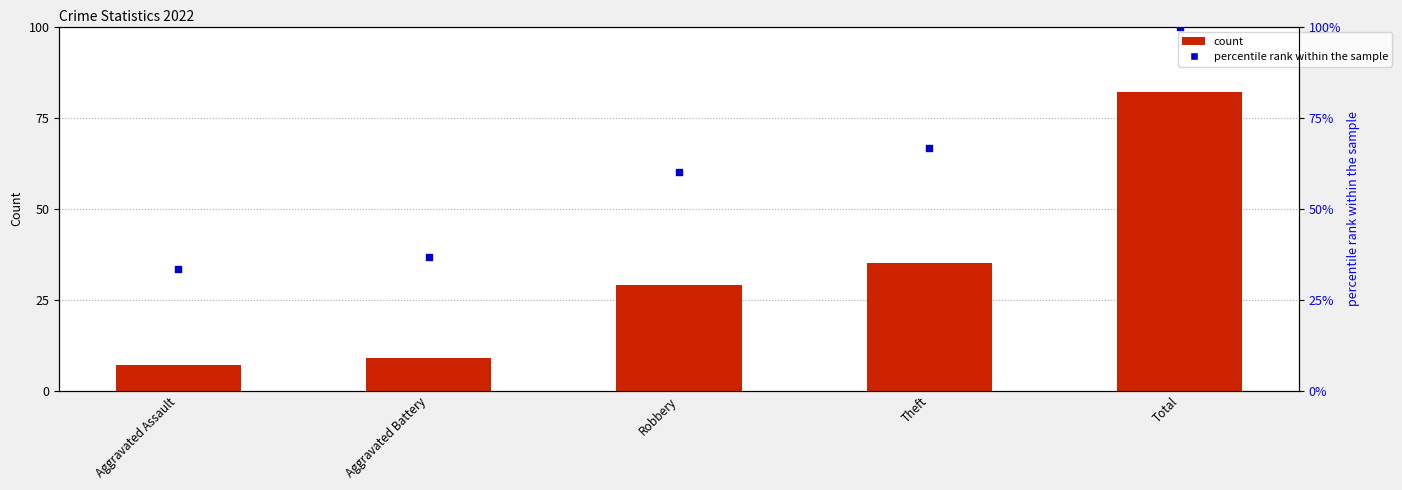

Which series has the widest spread of Y values?

count